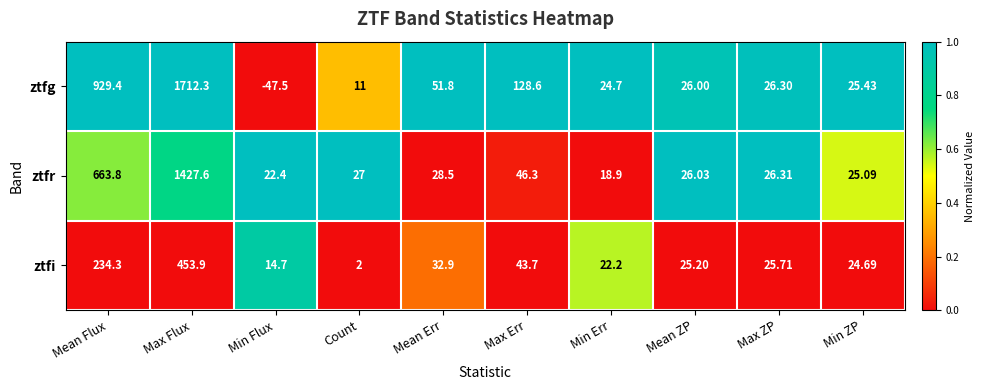

Rank the series by their average value, from lowest to highest.

ztfi, ztfr, ztfg